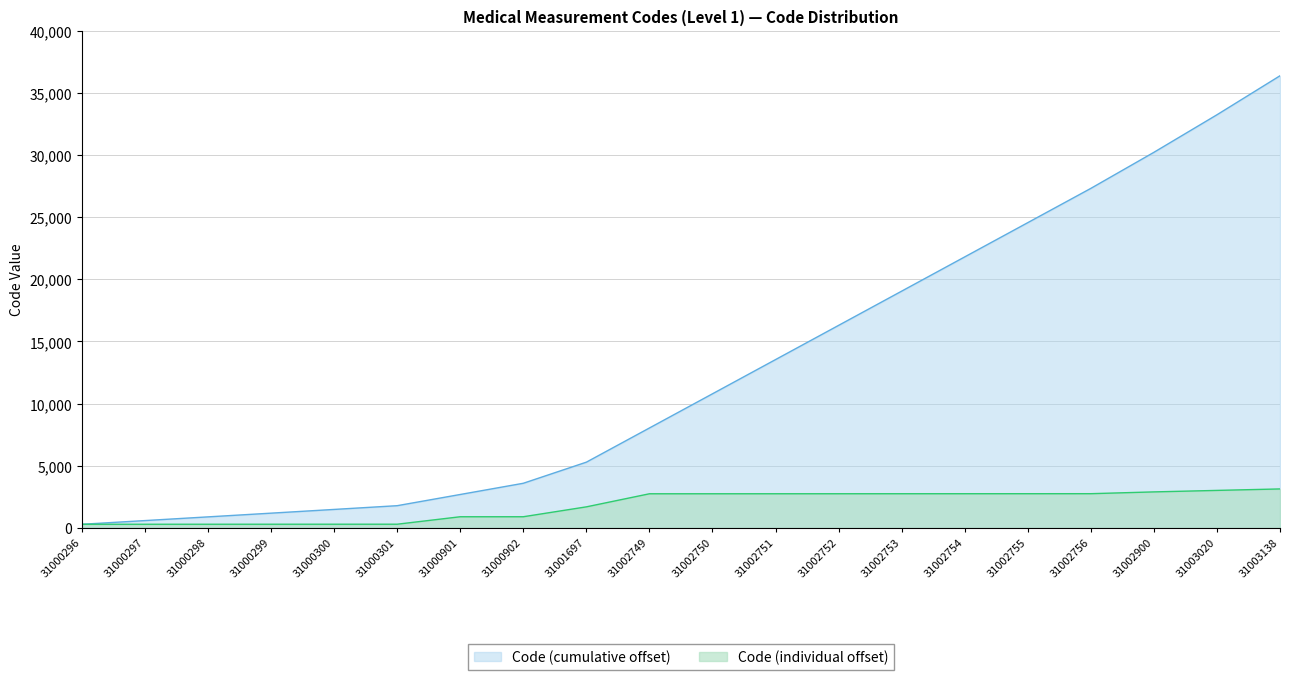

Between 31000298 and 31003020, which is larger?

31003020